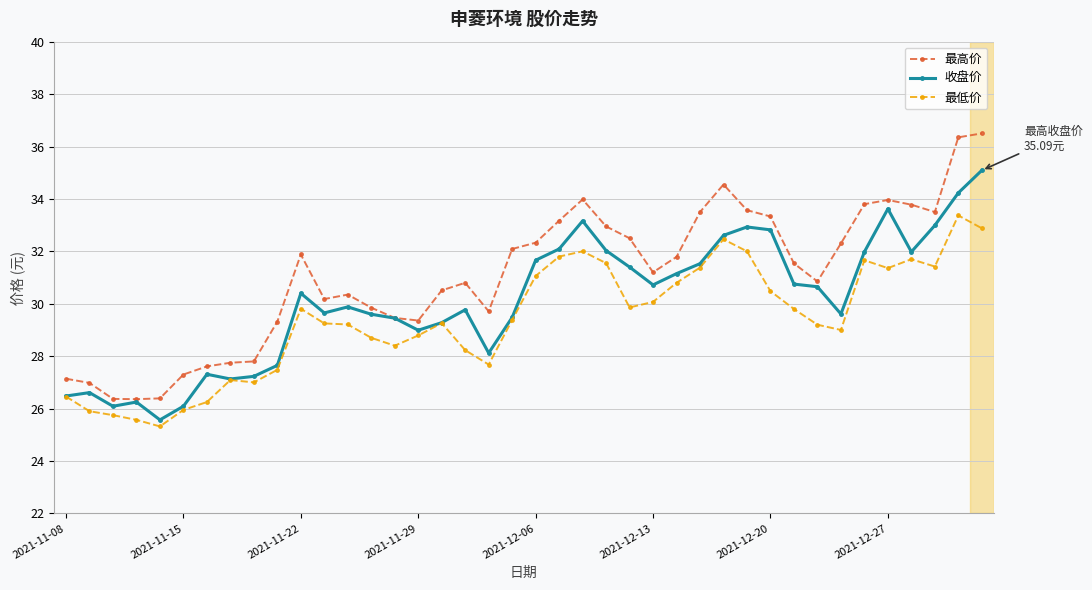

List the series in order of their peak value, highest first.

最高价, 收盘价, 最低价